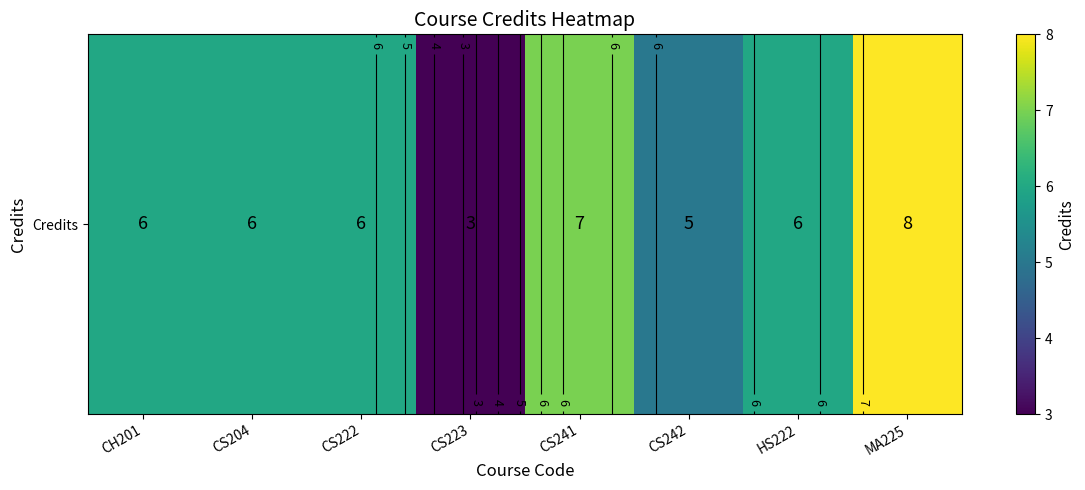

List the labels in order of value, largest first.

MA225, CS241, CH201, CS204, CS222, HS222, CS242, CS223